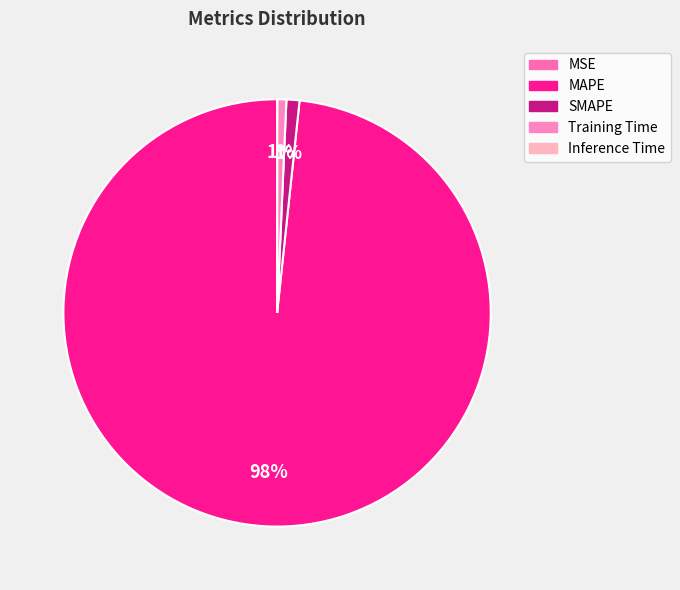

How many slices are in this pie chart?

5